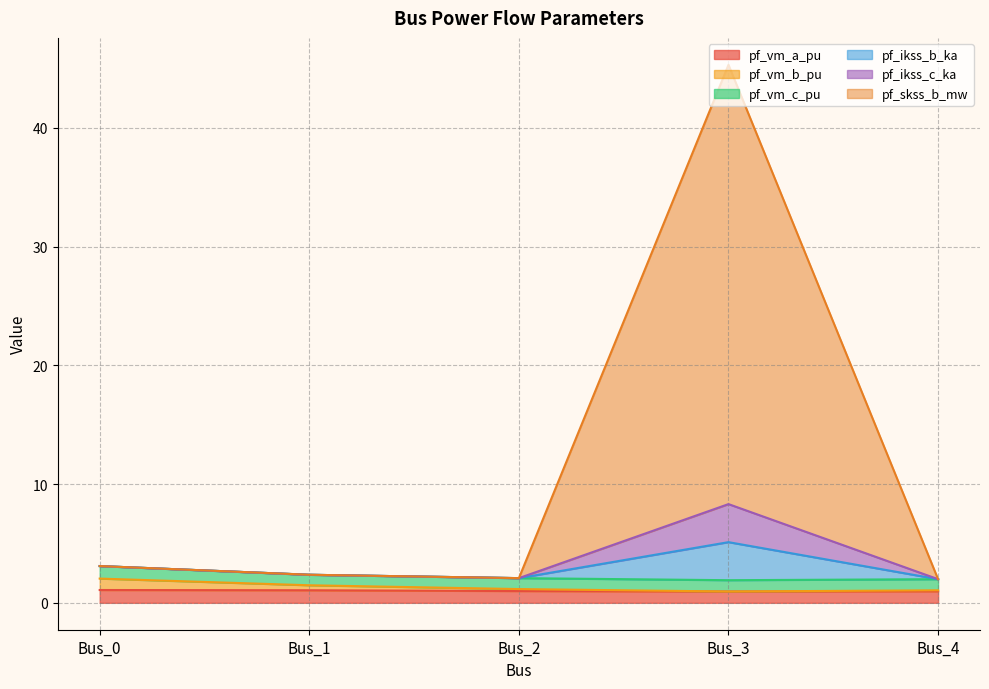

How many interior local valleys does the pf_vm_a_pu series have?

1